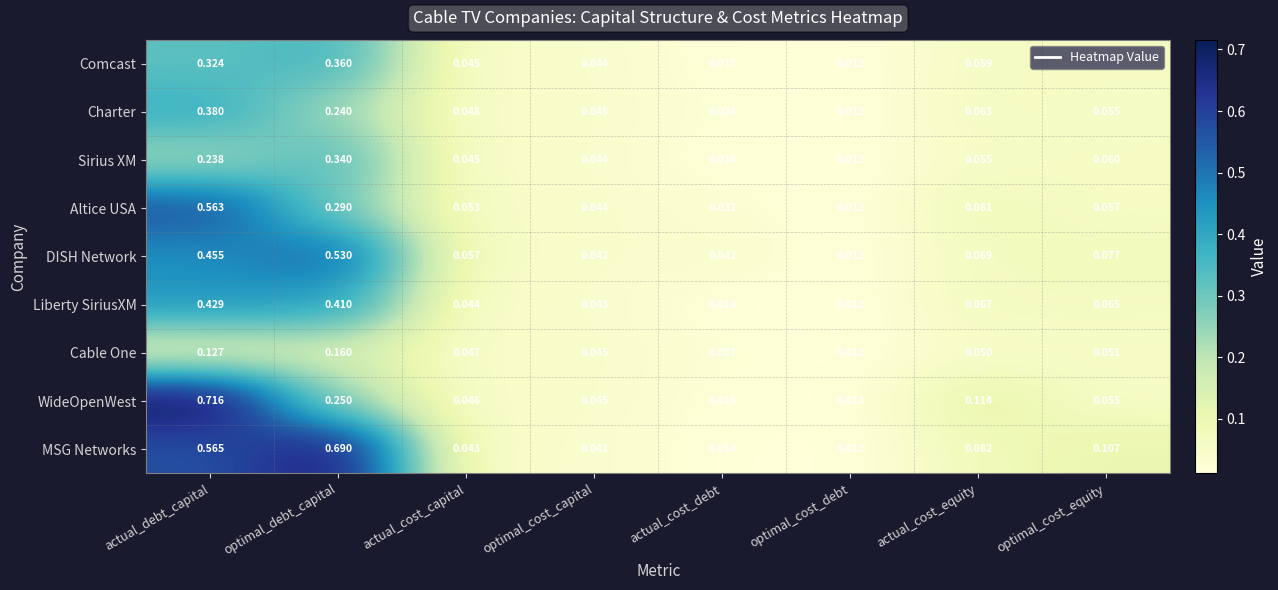

Rank the categories by Charter value from highest to lowest.

actual_debt_capital, optimal_debt_capital, actual_cost_equity, optimal_cost_equity, actual_cost_capital, optimal_cost_capital, actual_cost_debt, optimal_cost_debt